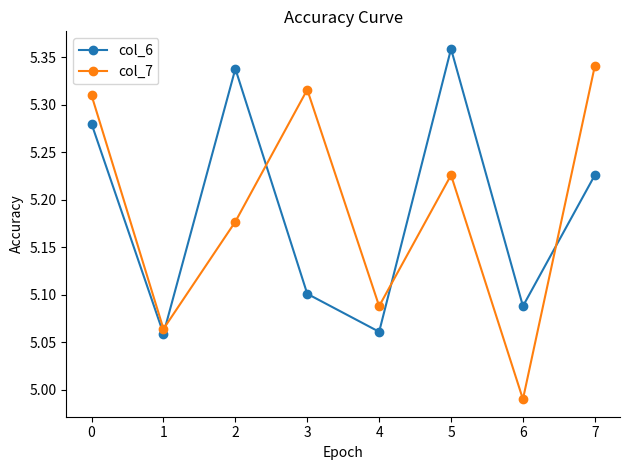

True or false: col_7 has a value of 8.4 at 4.

False